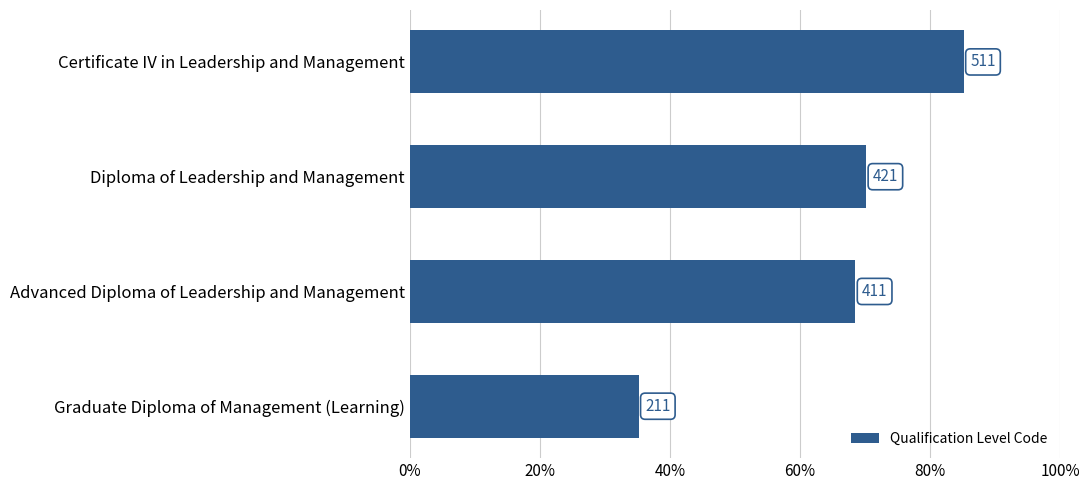

How many bars are there in total?

4